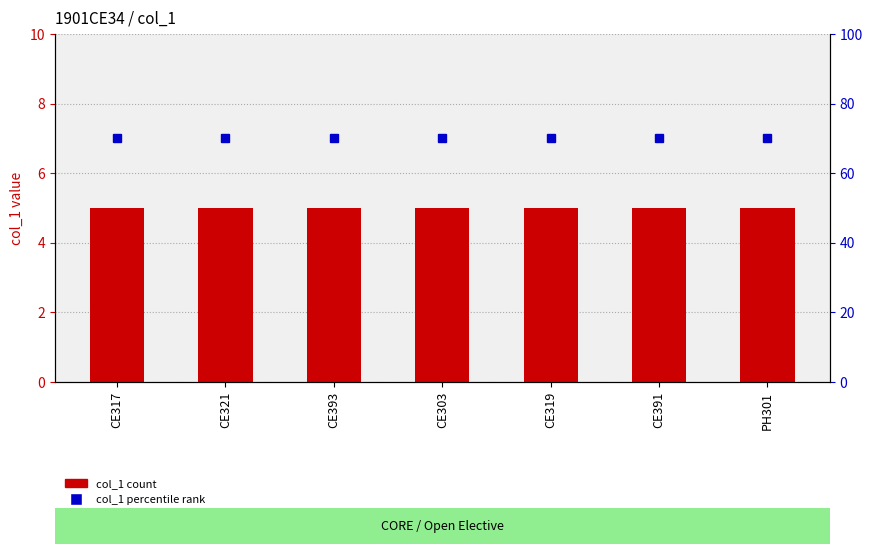

What are all the series names shown in the legend?

col_1, col_1 percentile